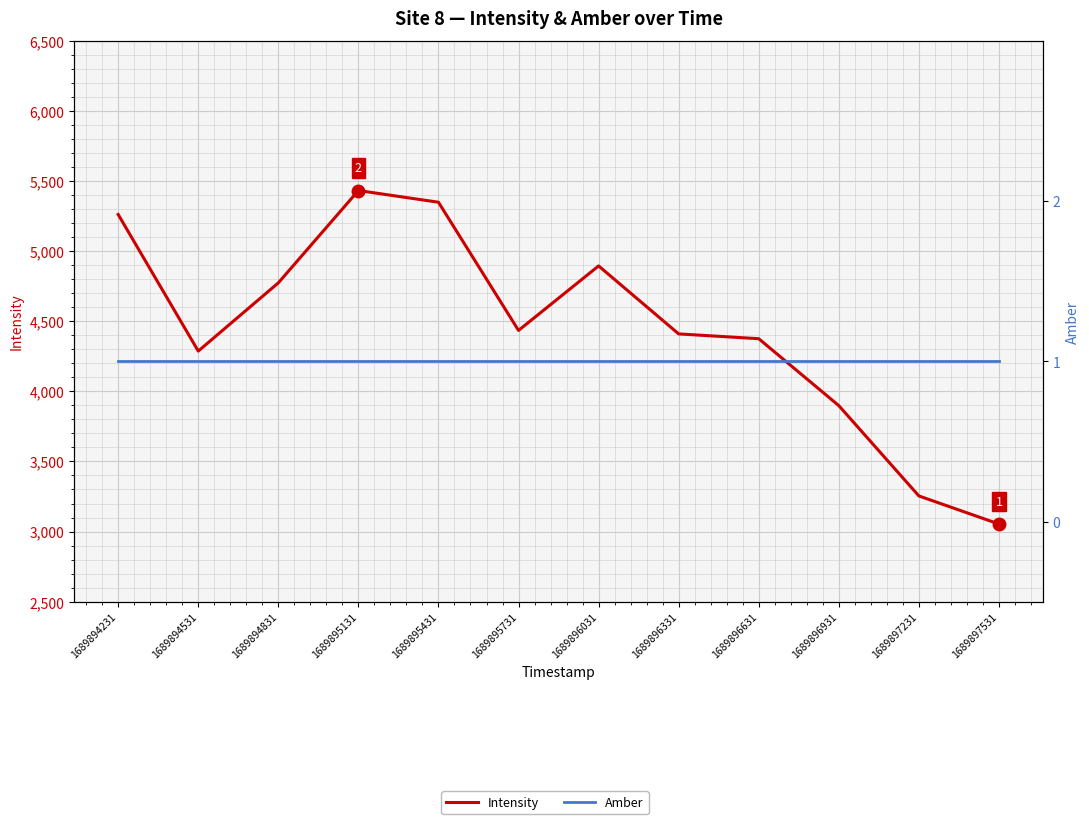

True or false: Intensity and Amber cross at least once.

False